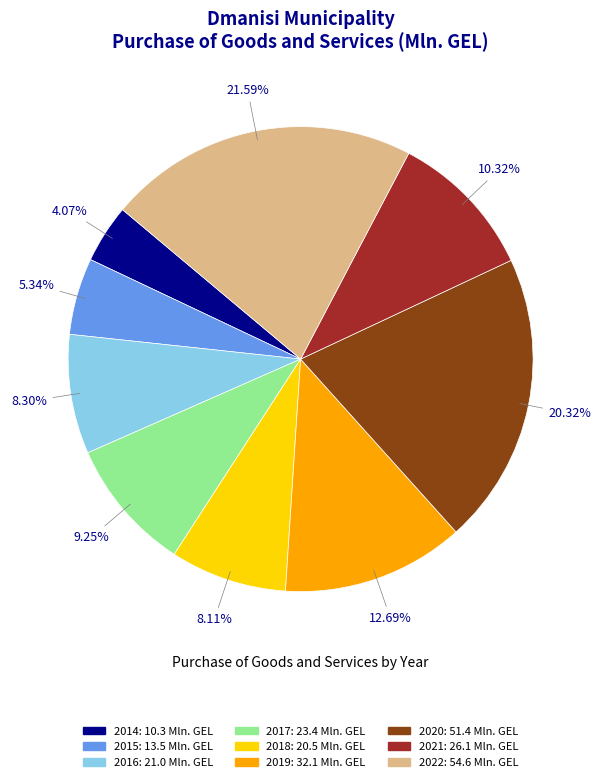

Is there a majority slice in this chart?

No